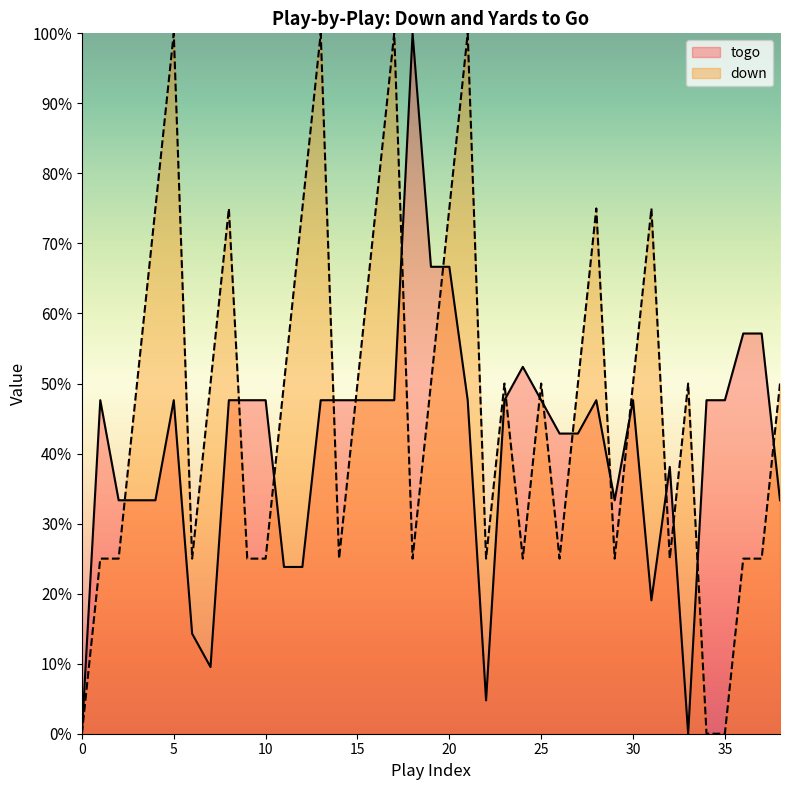

The togo series shows 47.6 at 35. True or false?

True